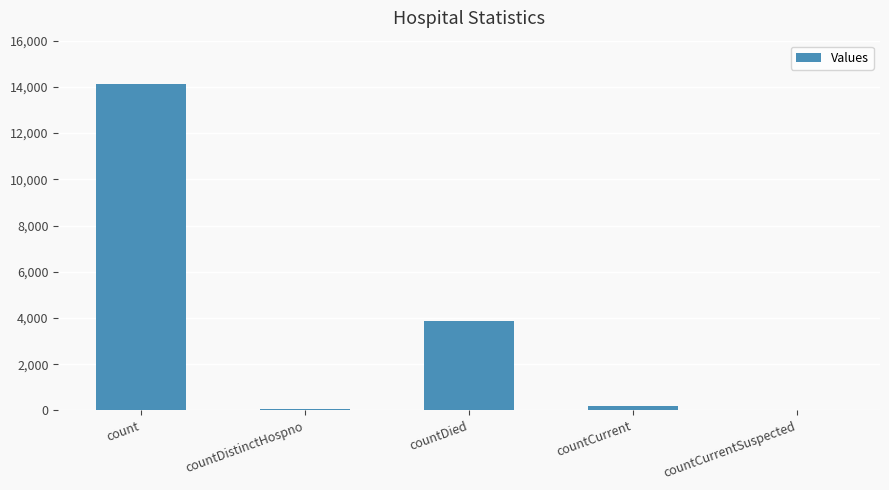

True or false: the data shows 2263 at countDied.

False